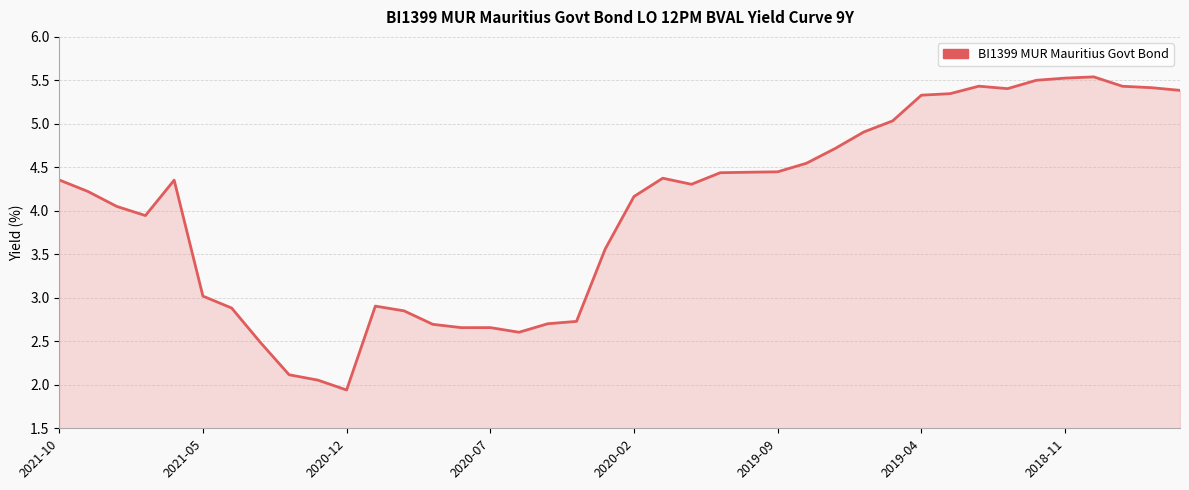

What is the maximum value shown in the chart?

5.5